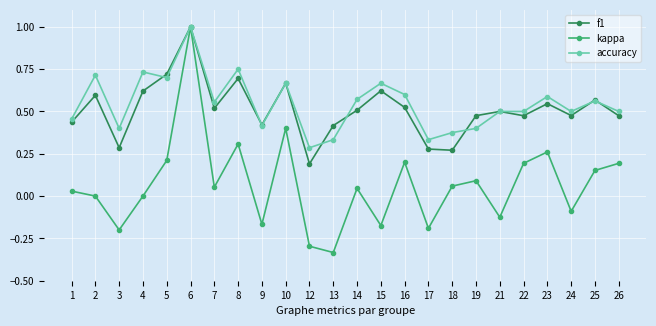

Between which two adjacent categories do f1 and accuracy first intersect?

4 and 5